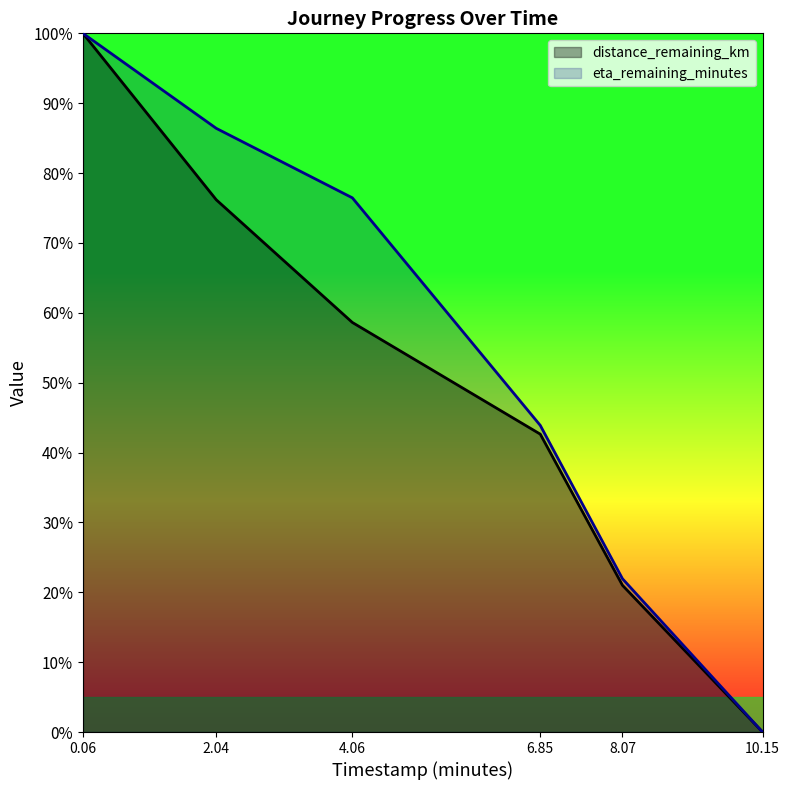

At which label does eta_remaining_minutes reach its peak?

0.06